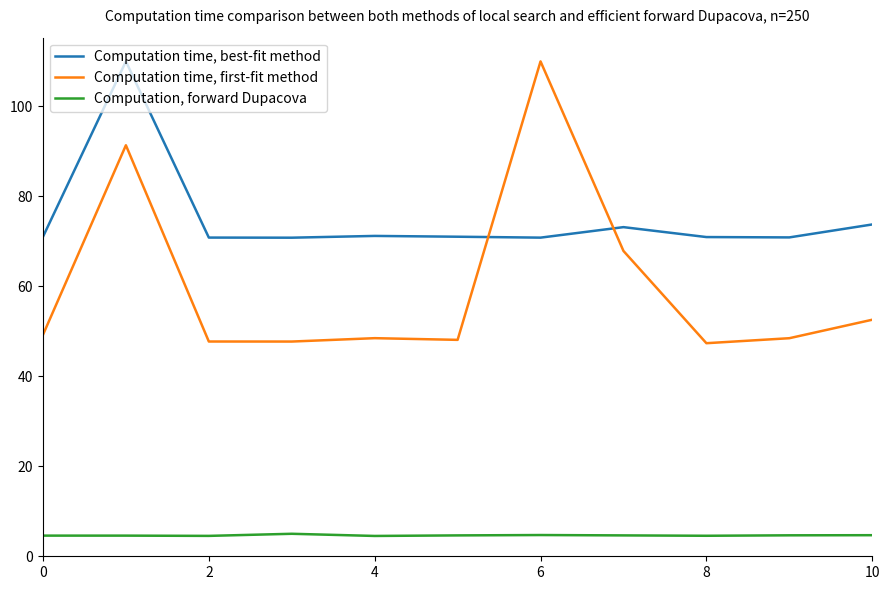

What is the lowest value of the Computation time, best-fit method series?

70.8